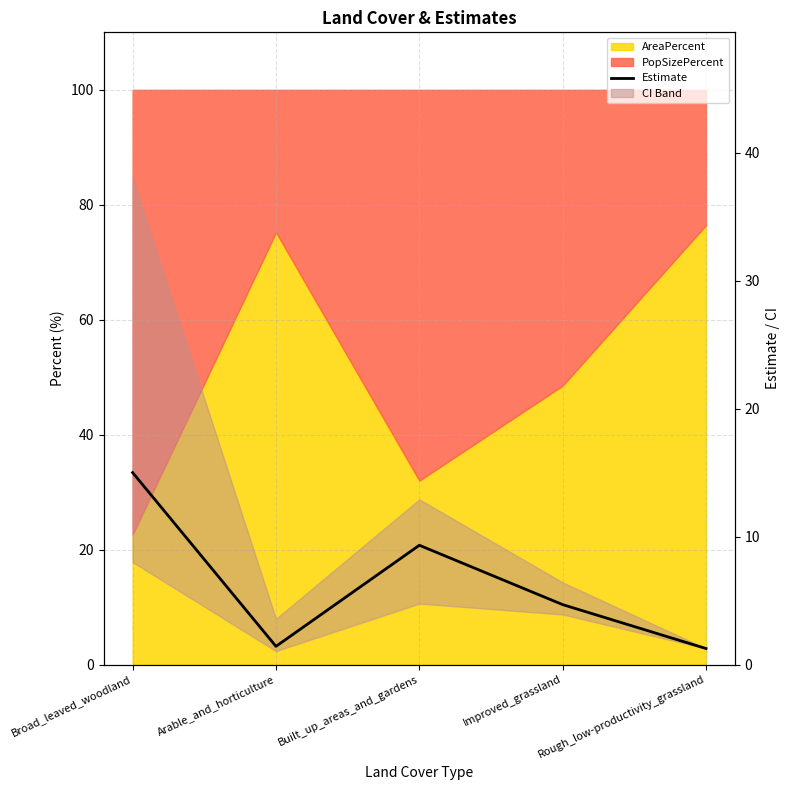

What position from the left is Rough_low-productivity_grassland?

5